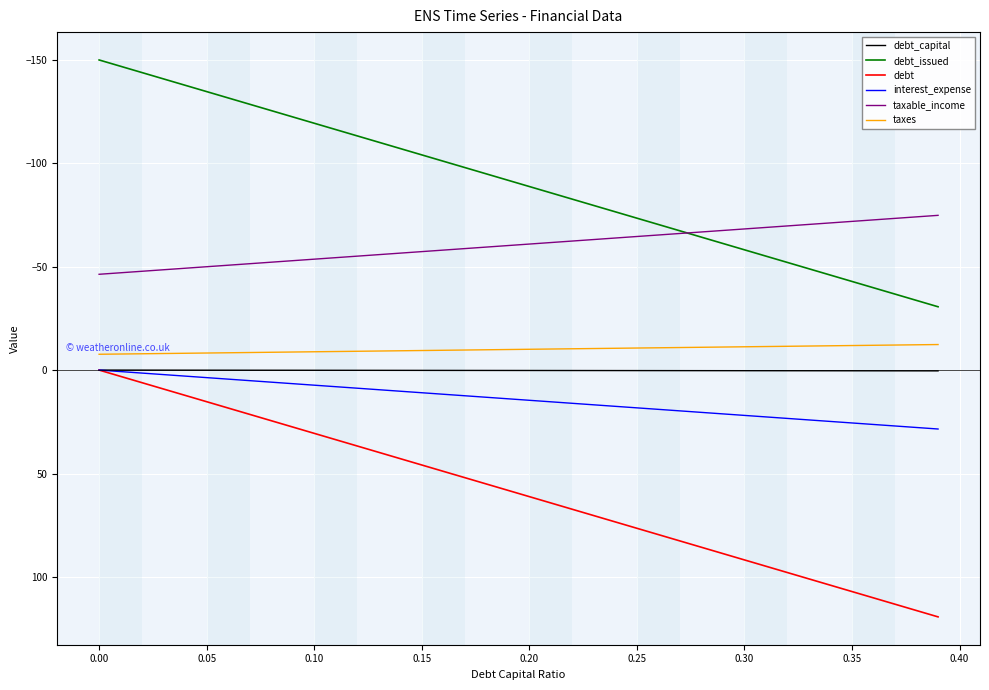

What is the highest value of the debt_issued series?

-30.6